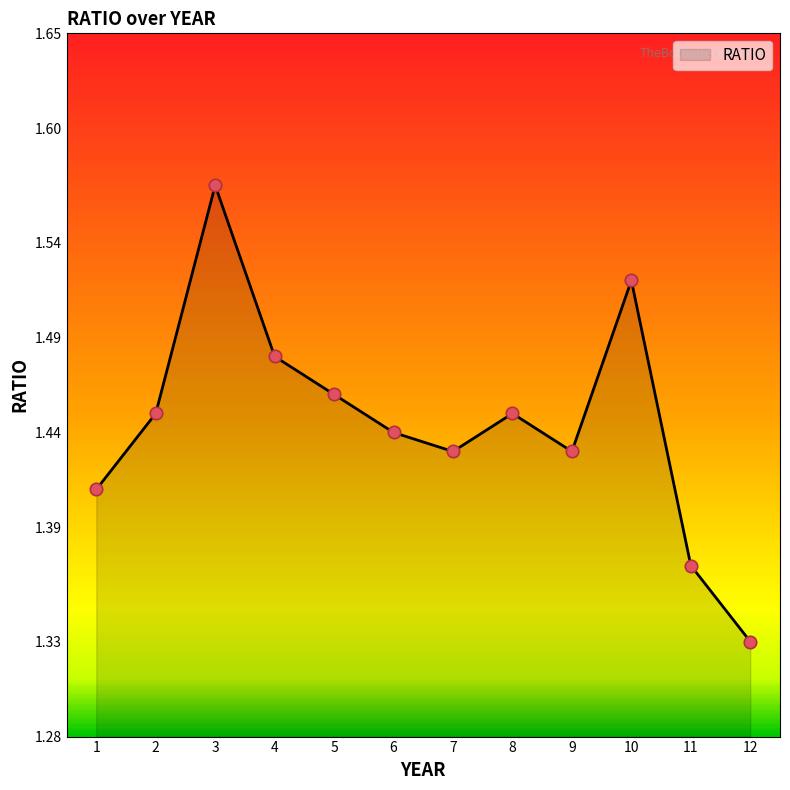

What is the change in value from 1 to 3?

+0.2